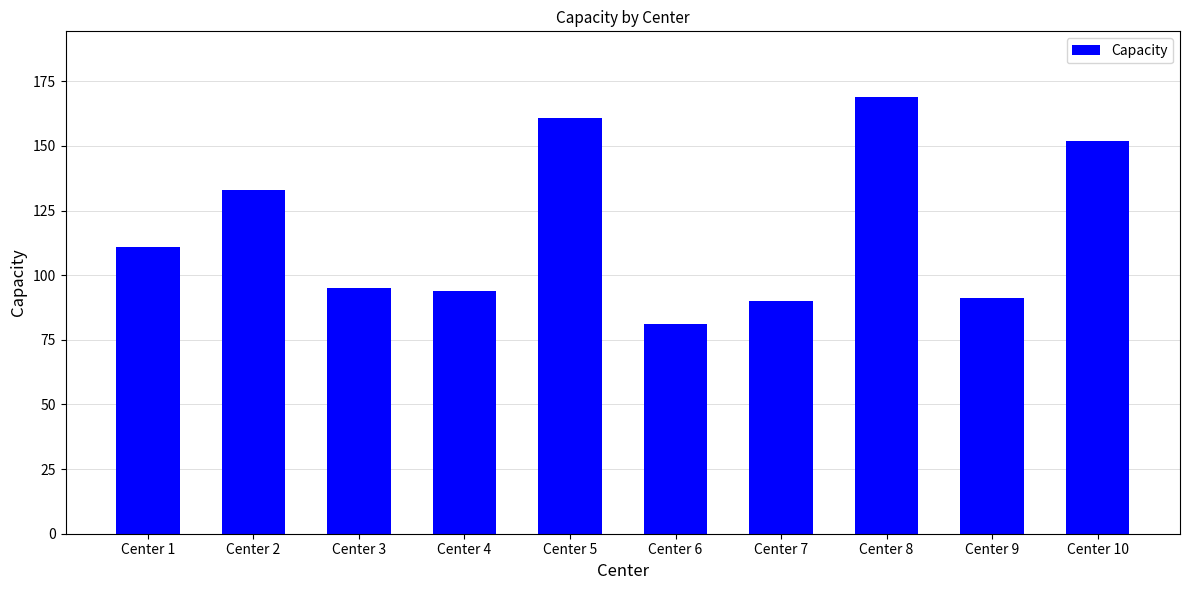

What is the difference between the maximum and minimum values?

88